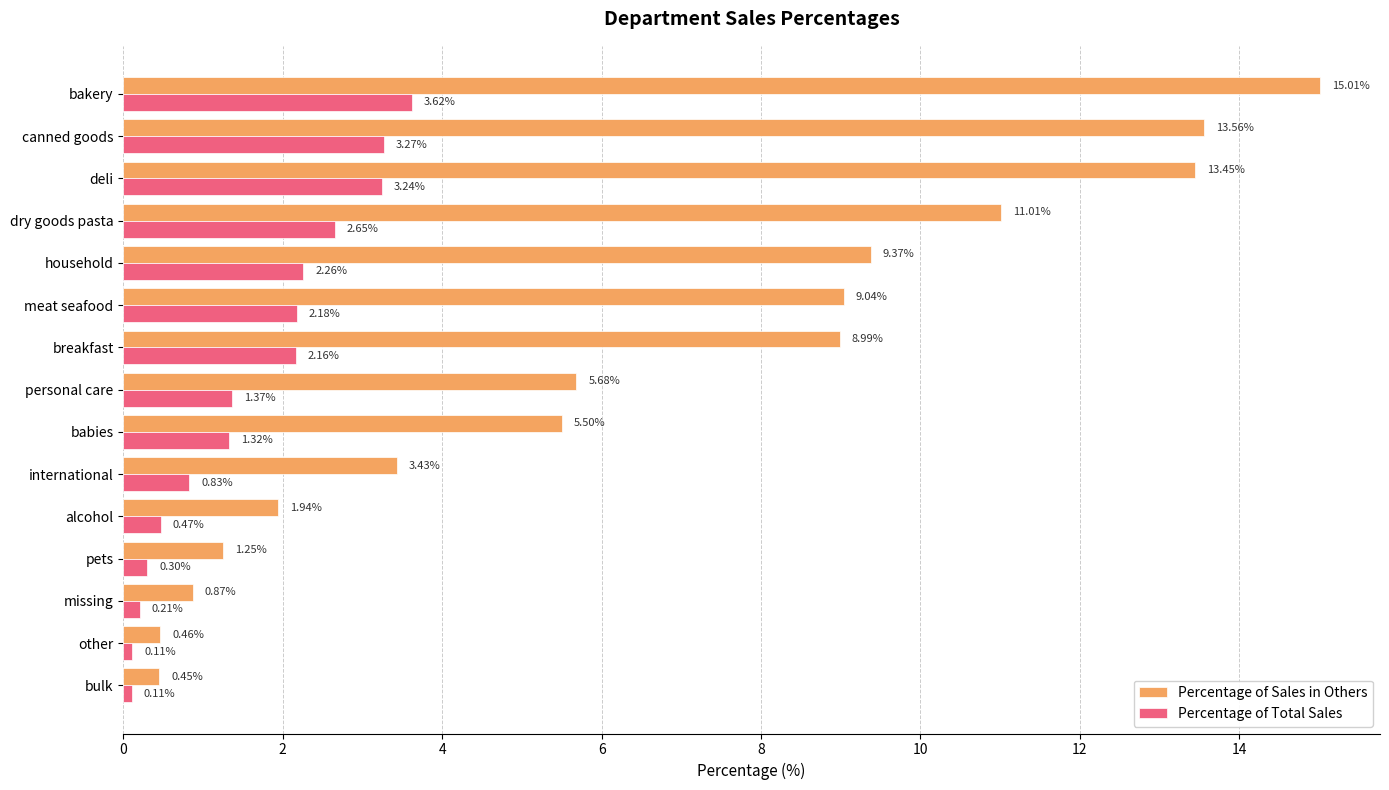

At which label is Percentage of Sales in Others closest to 7?

personal care